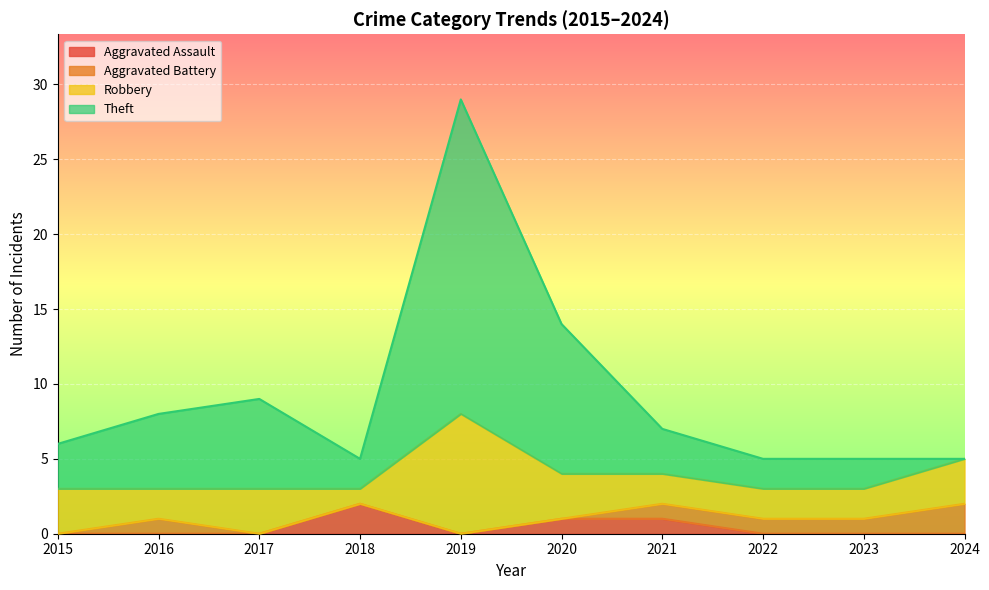

Count the Aggravated Assault values in the range 0 to 1.

9